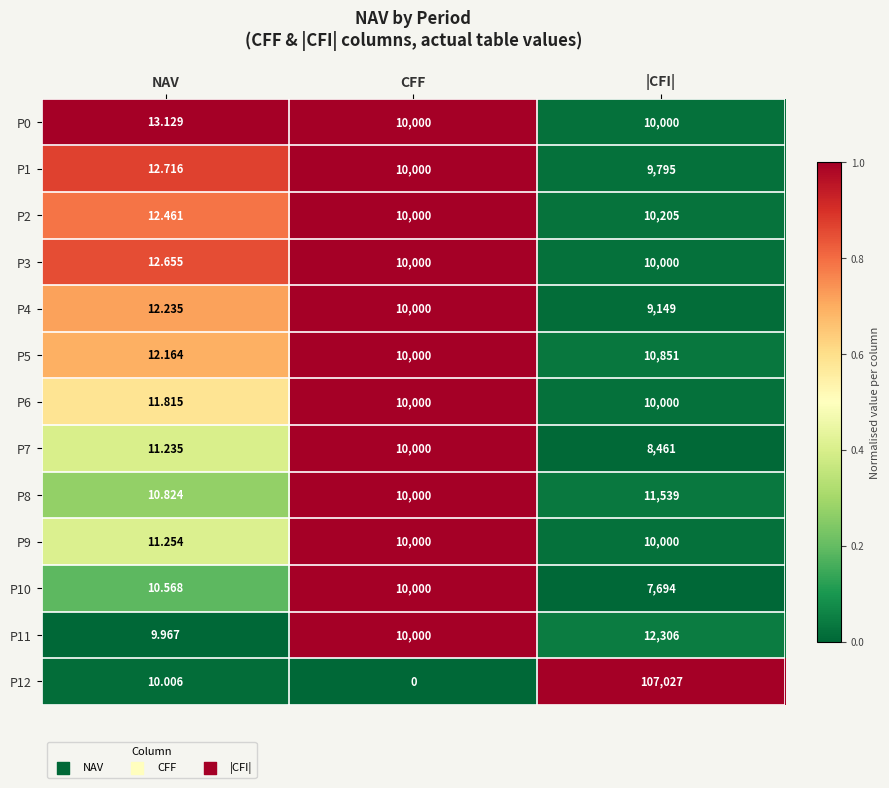

At which category is the sum across all series the highest?

|CFI|